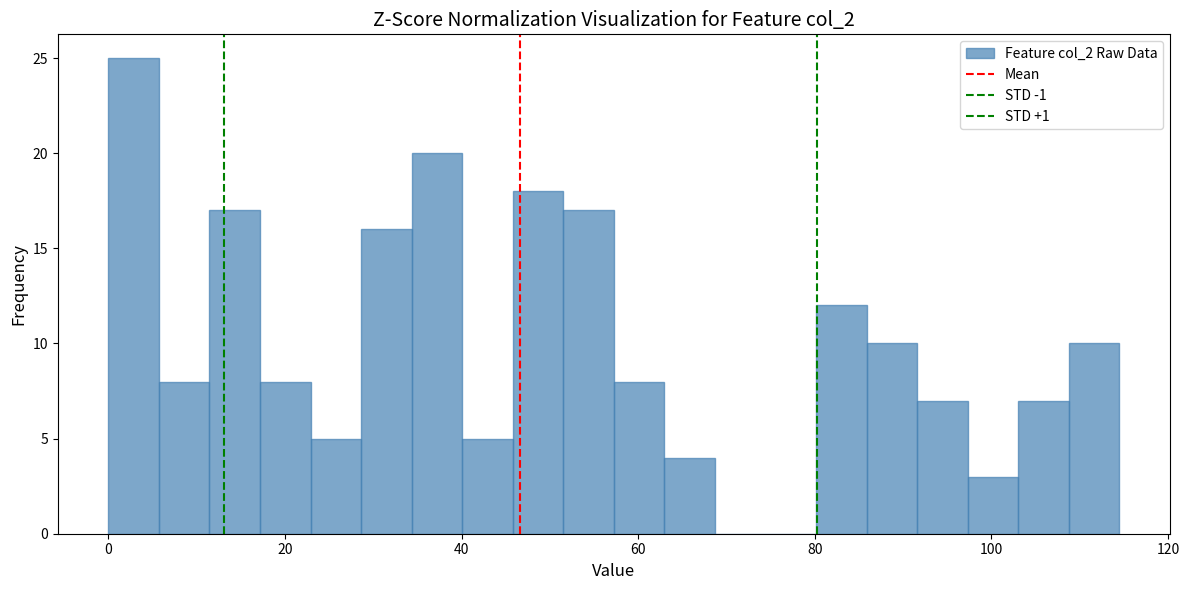

Around what value on the x-axis is the tallest bar? Give the approximate position of its centre, as read against the axis.

2